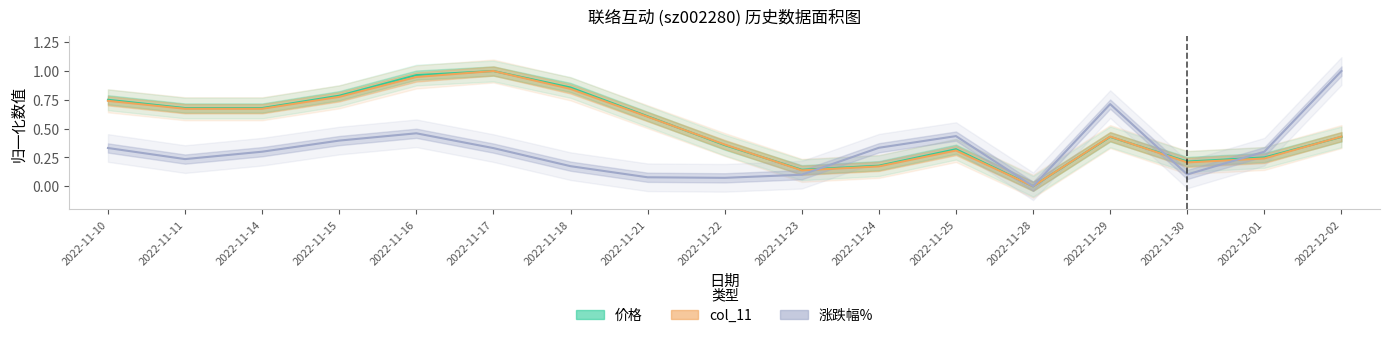

After their last crossing, which series has the higher values: col_11 or 价格?

col_11